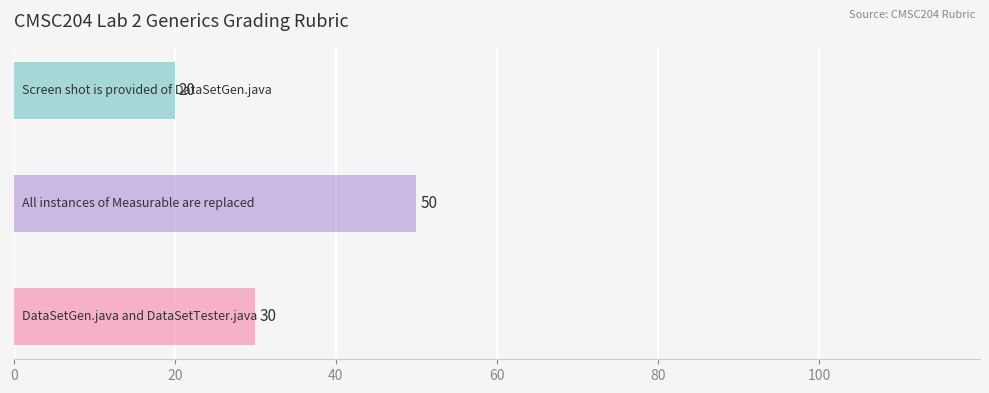

What is the value of the 3rd bar from the top?

30